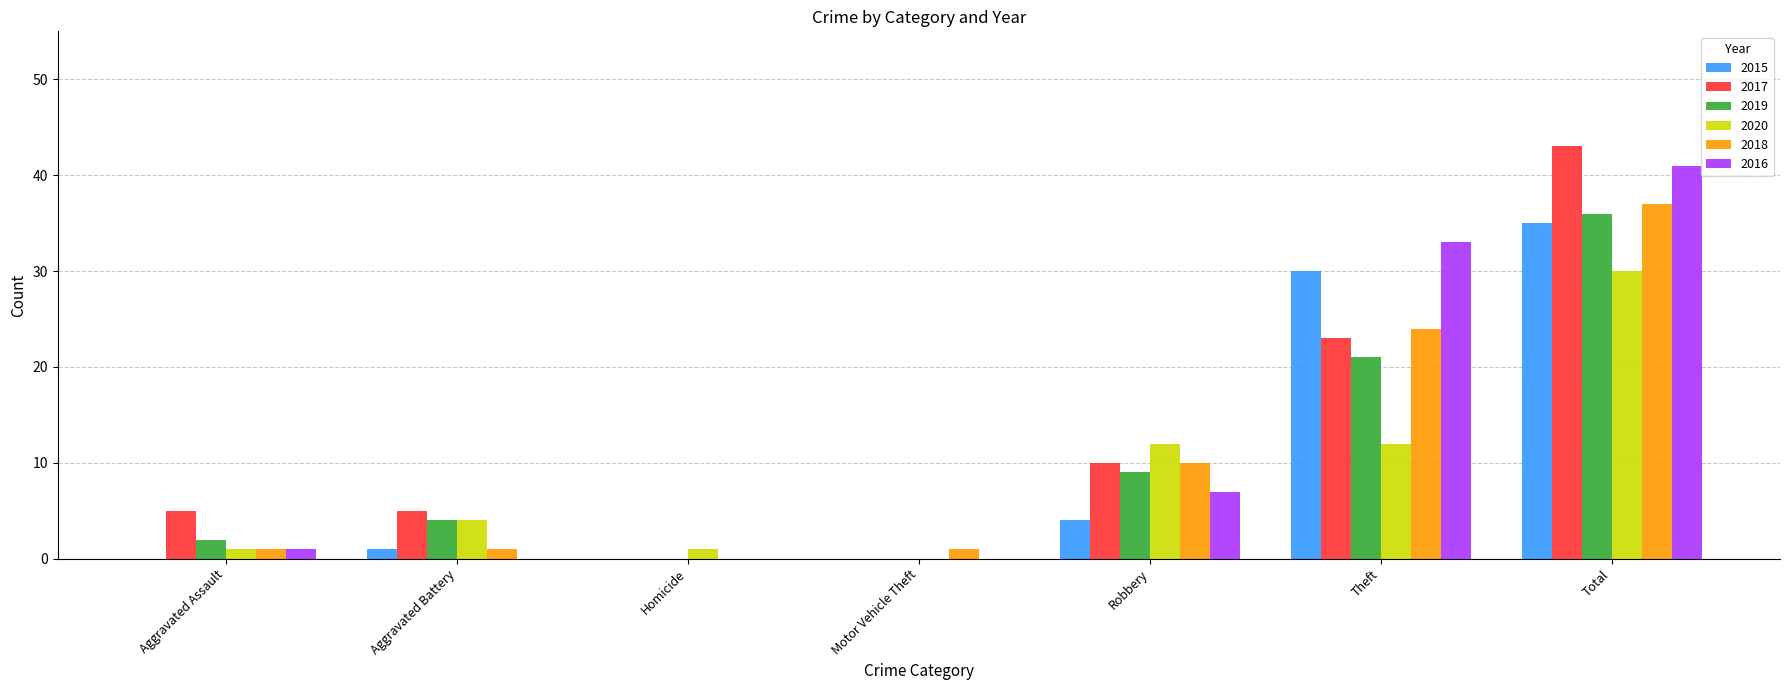

Between Aggravated Assault and Aggravated Battery, which series saw the biggest shift?

2020